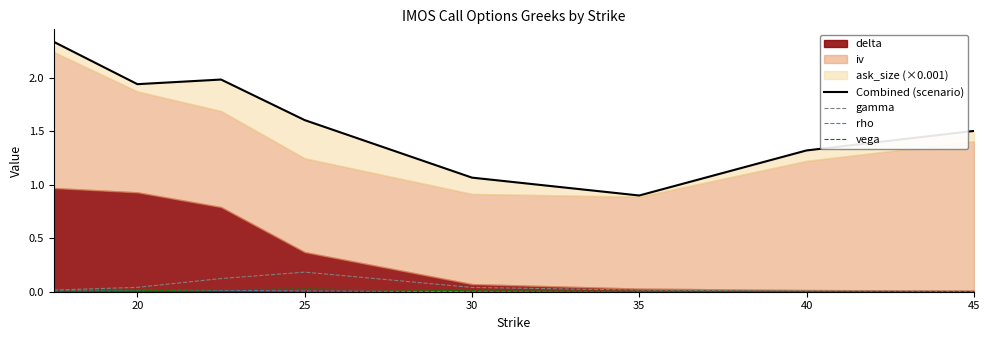

Which series ends up on top after the final intersection of vega and rho?

vega